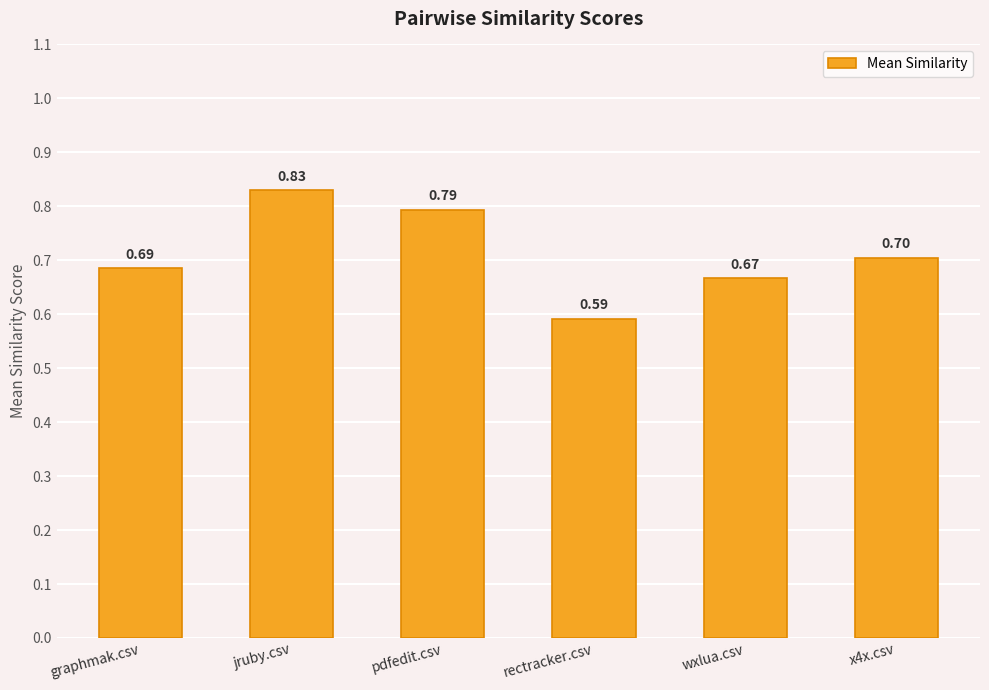

What is the label of the 2nd bar from the left?

jruby.csv